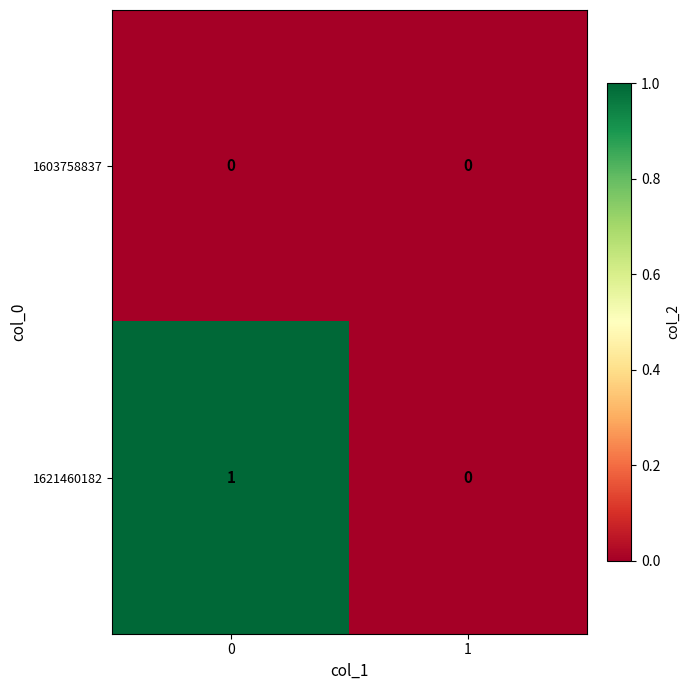

Reading right to left, list all the values displayed in this chart.

1603758837: 0	0
1621460182: 0	1